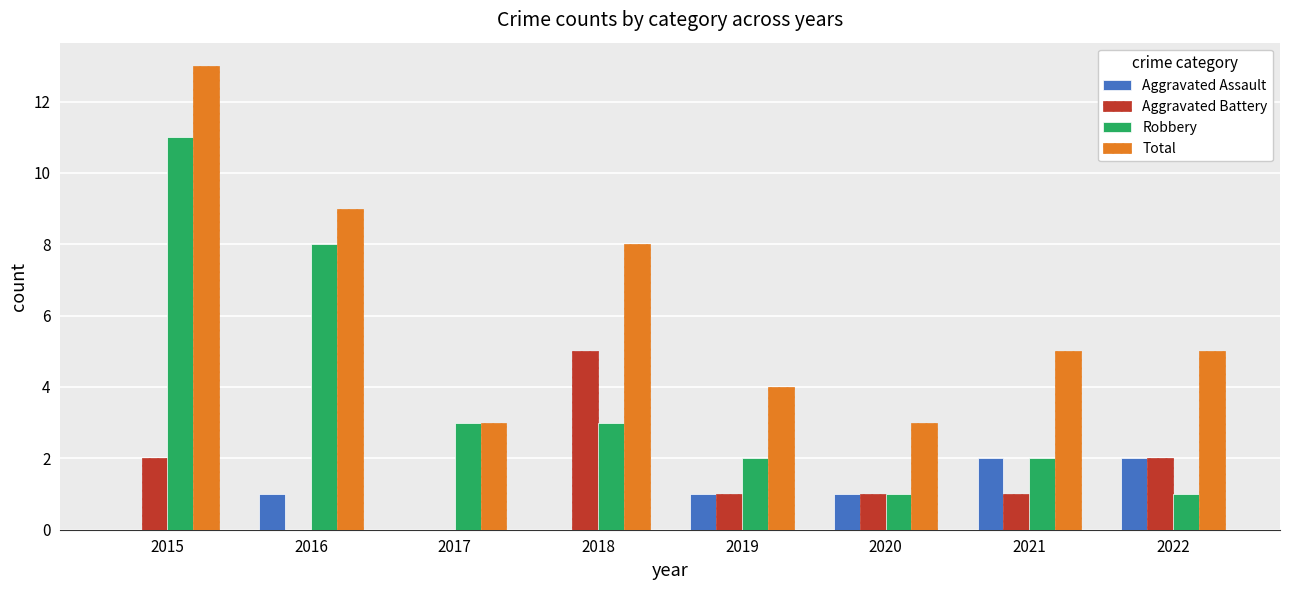

The value of Aggravated Assault at 2019 is 1. True or false?

True